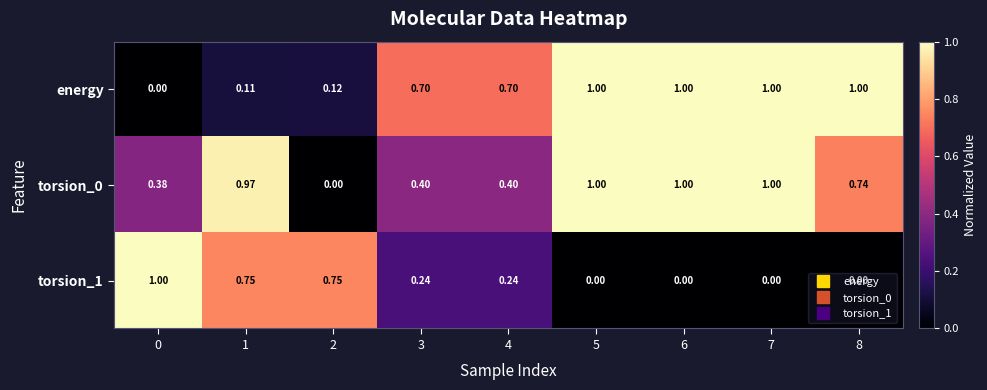

How many distinct data groups are displayed?

3